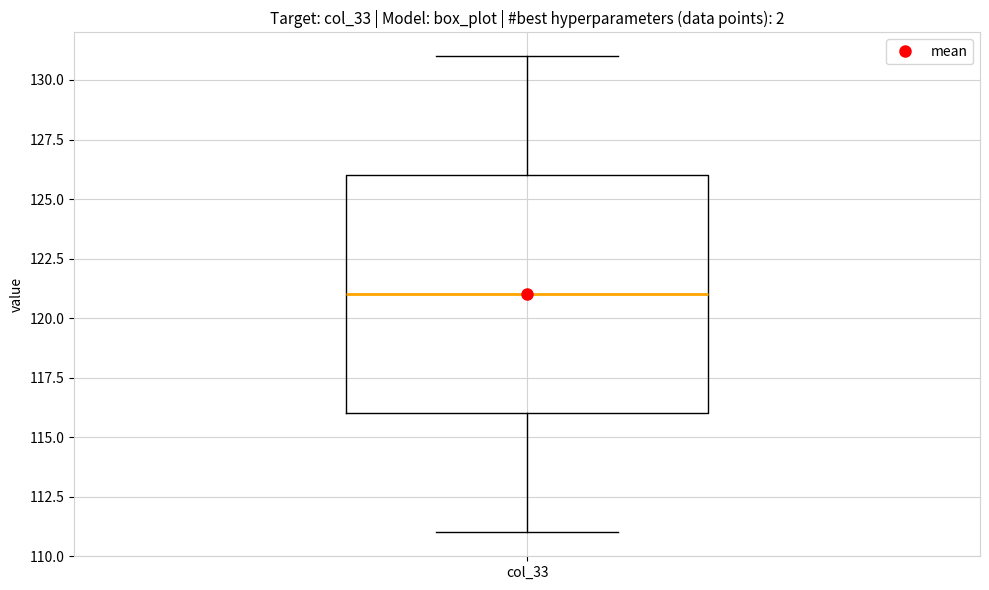

Where does the median line of the box for col_33 sit on the y-axis? The values are not printed on the chart, so give them approximately, as read against the axis.

121